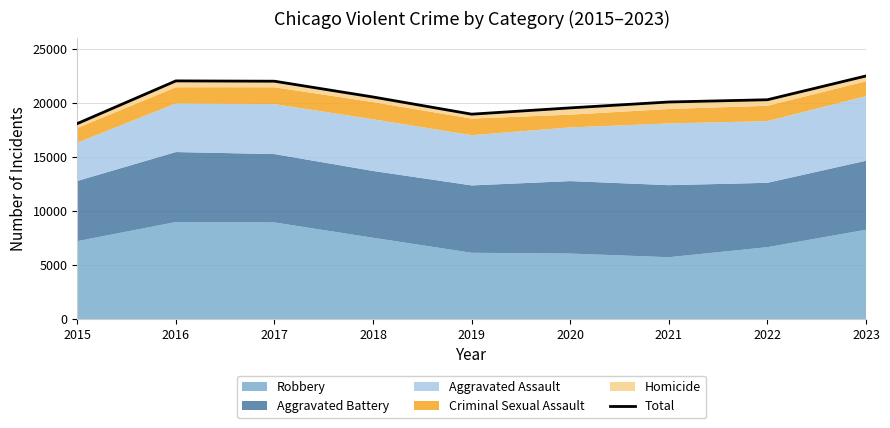

Reading left to right, what are all the values shown in this chart?

18110	22066	22037	20574	18982	19566	20111	20319	22524